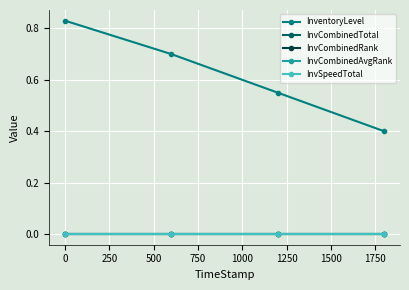

Does the chart have visible grid lines?

Yes